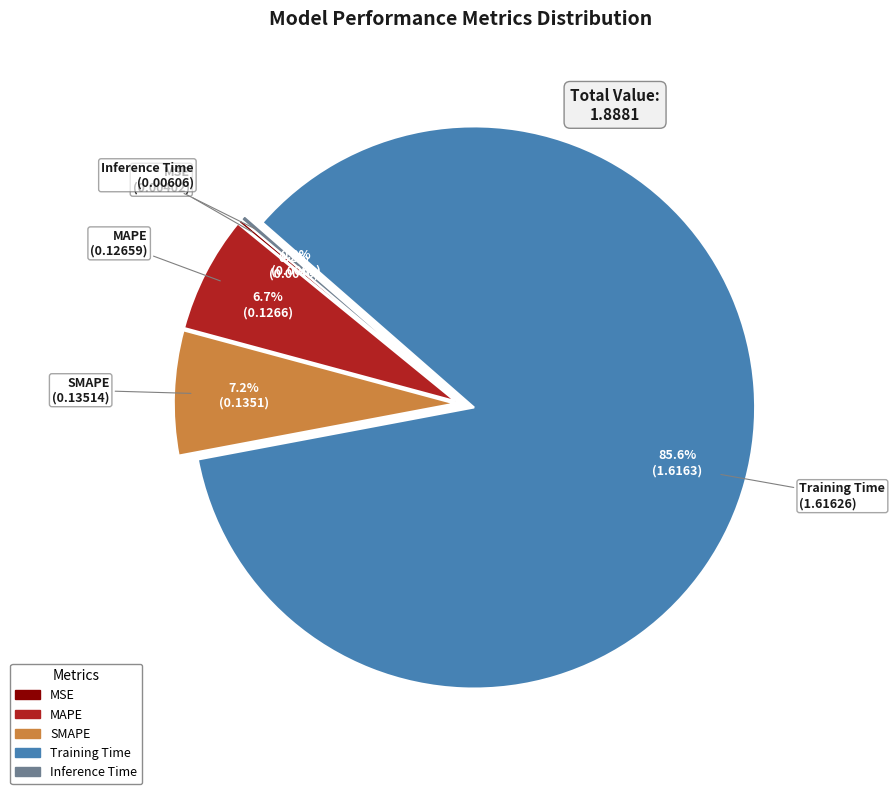

The SMAPE slice represents 7% of the pie. True or false?

True